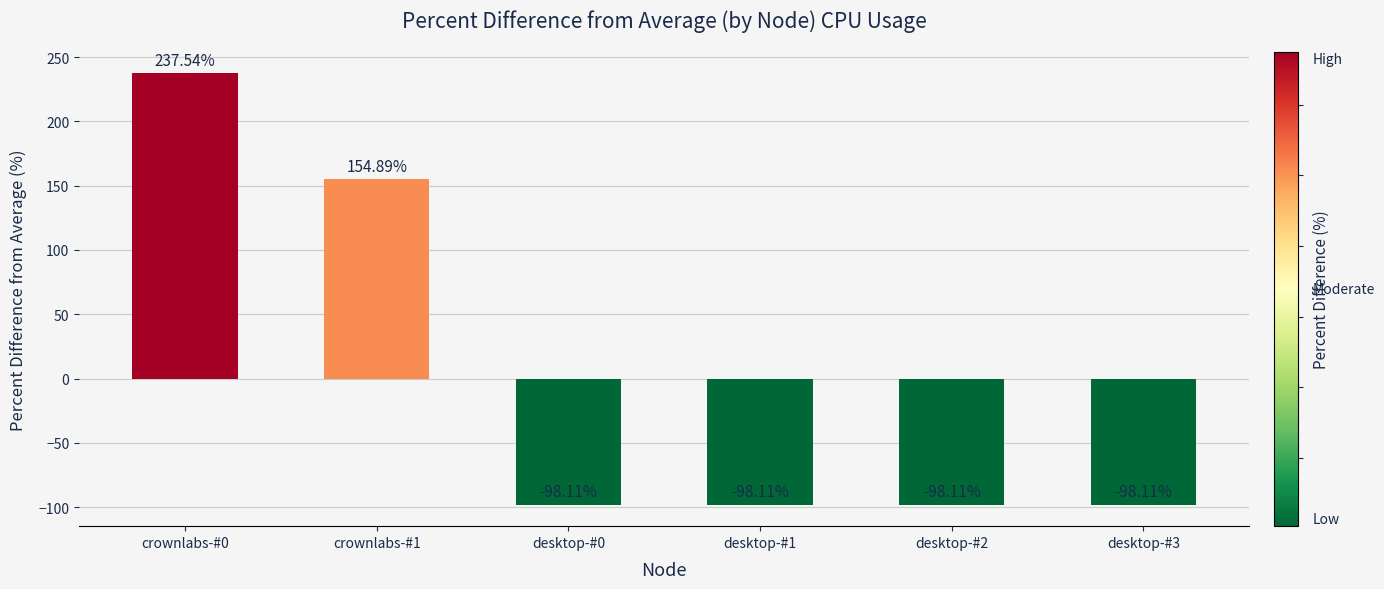

The value at desktop-#2 is -98.1. True or false?

True